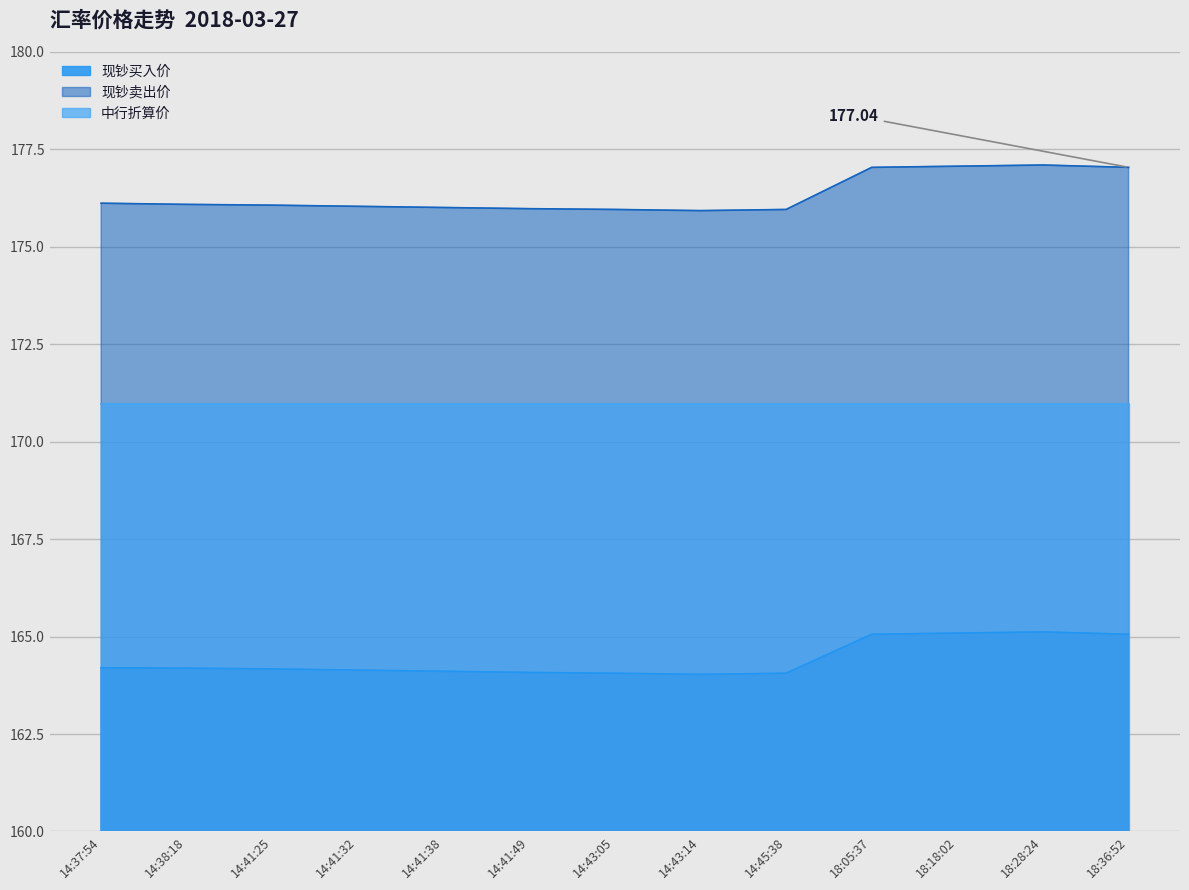

True or false: 现钞卖出价 and 现钞买入价 intersect in this chart.

False